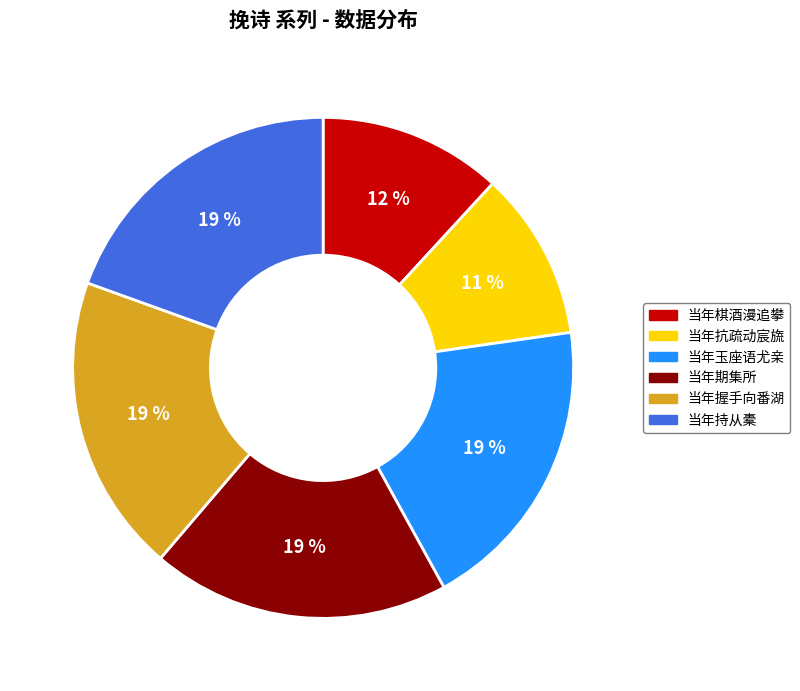

To the nearest percent, what is the average slice percentage?

17%